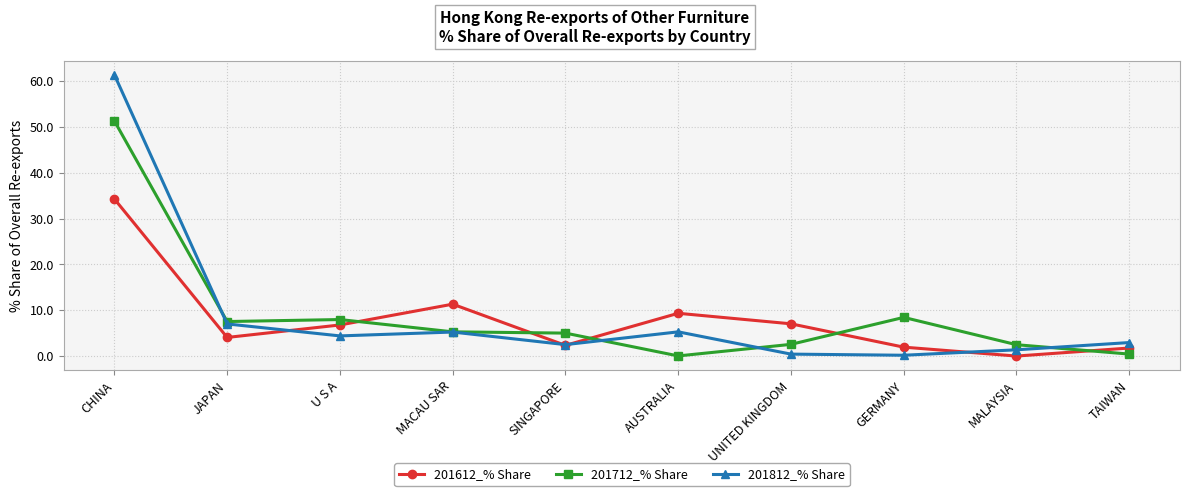

Where does the 201812_% Share series first go above 4?

CHINA